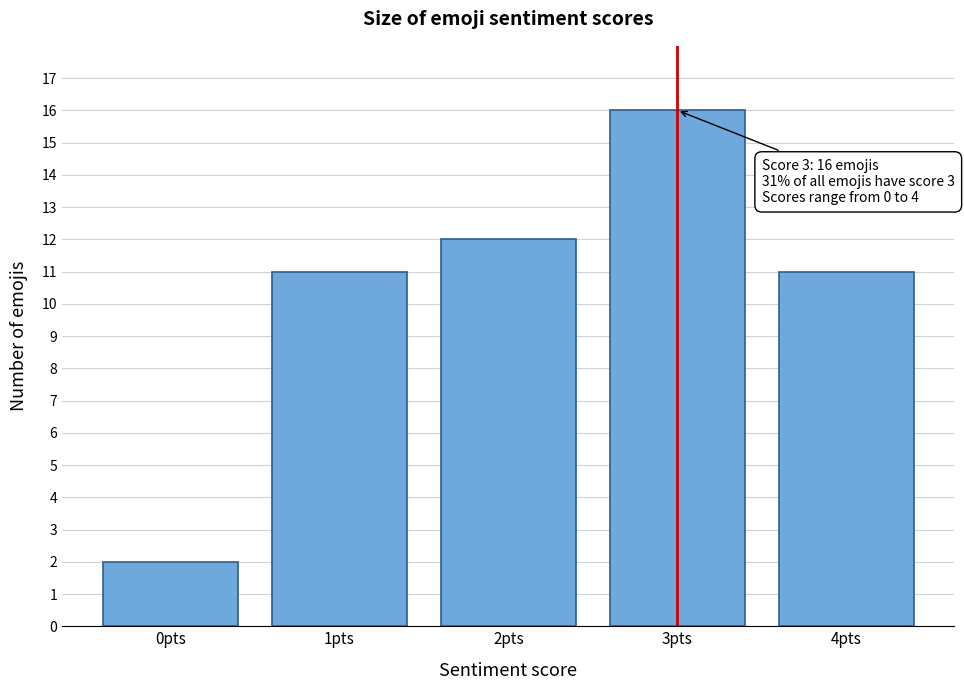

Reading right to left, extract all data points from this chart.

11	16	12	11	2